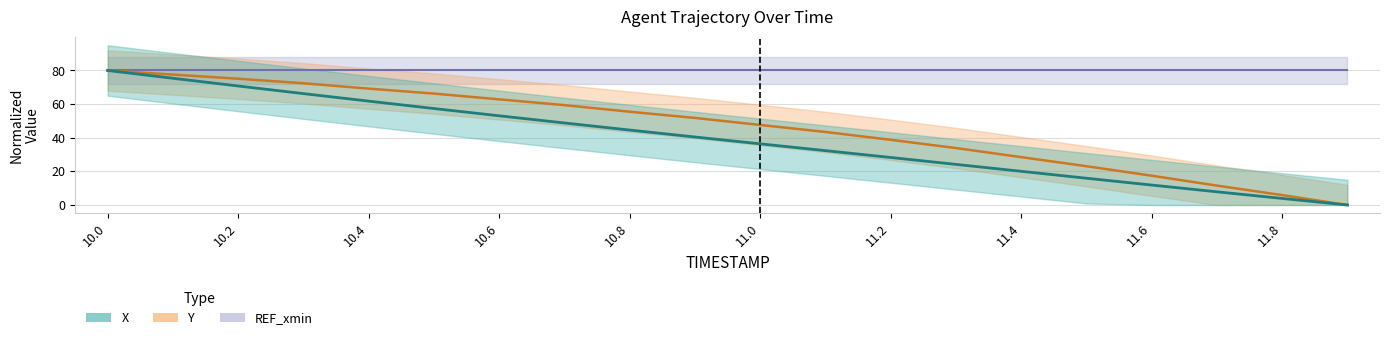

At how many categories does at least one series exceed 79?

1